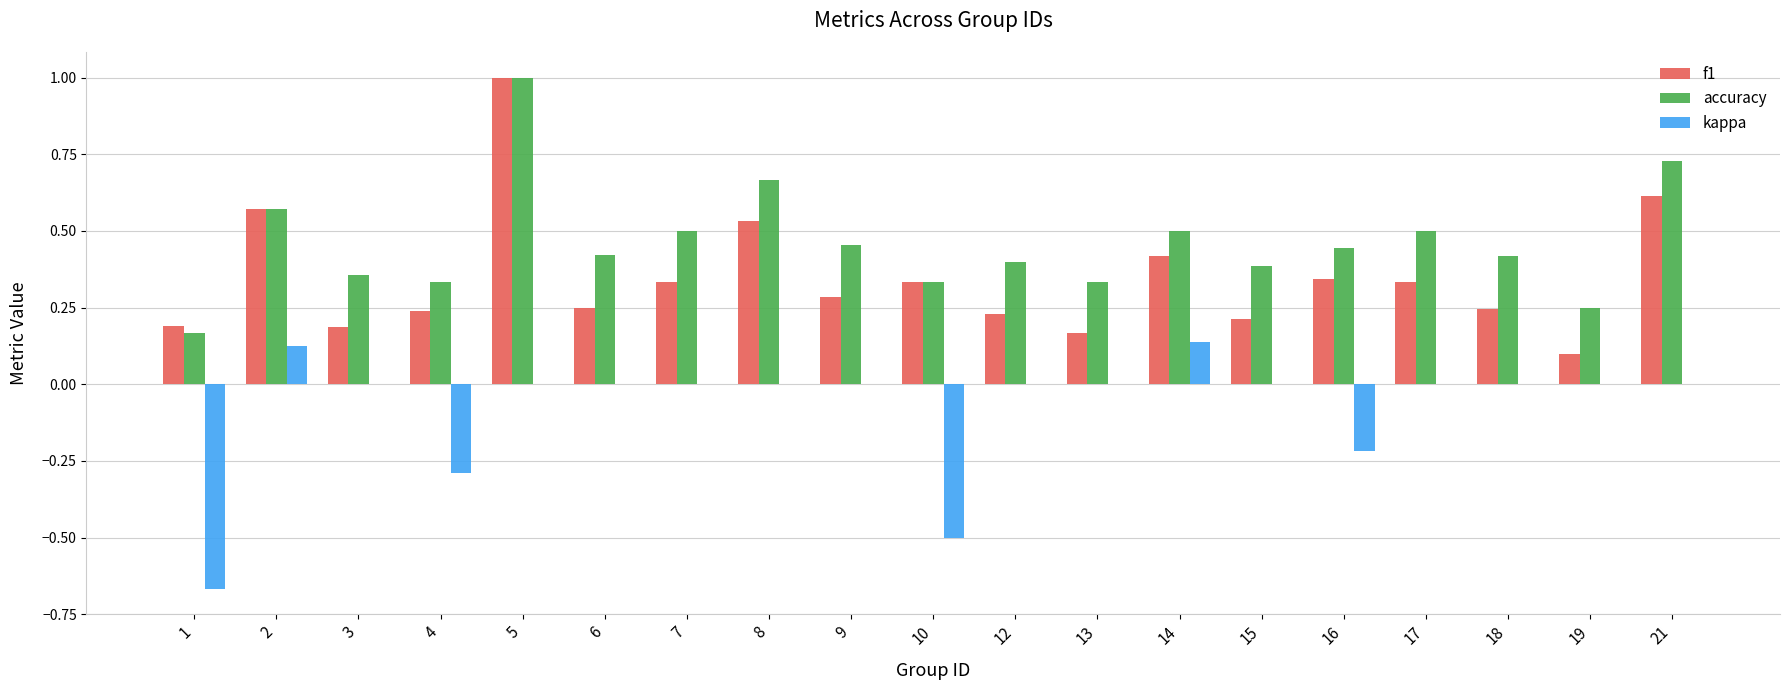

What is the maximum value for f1?

1.0